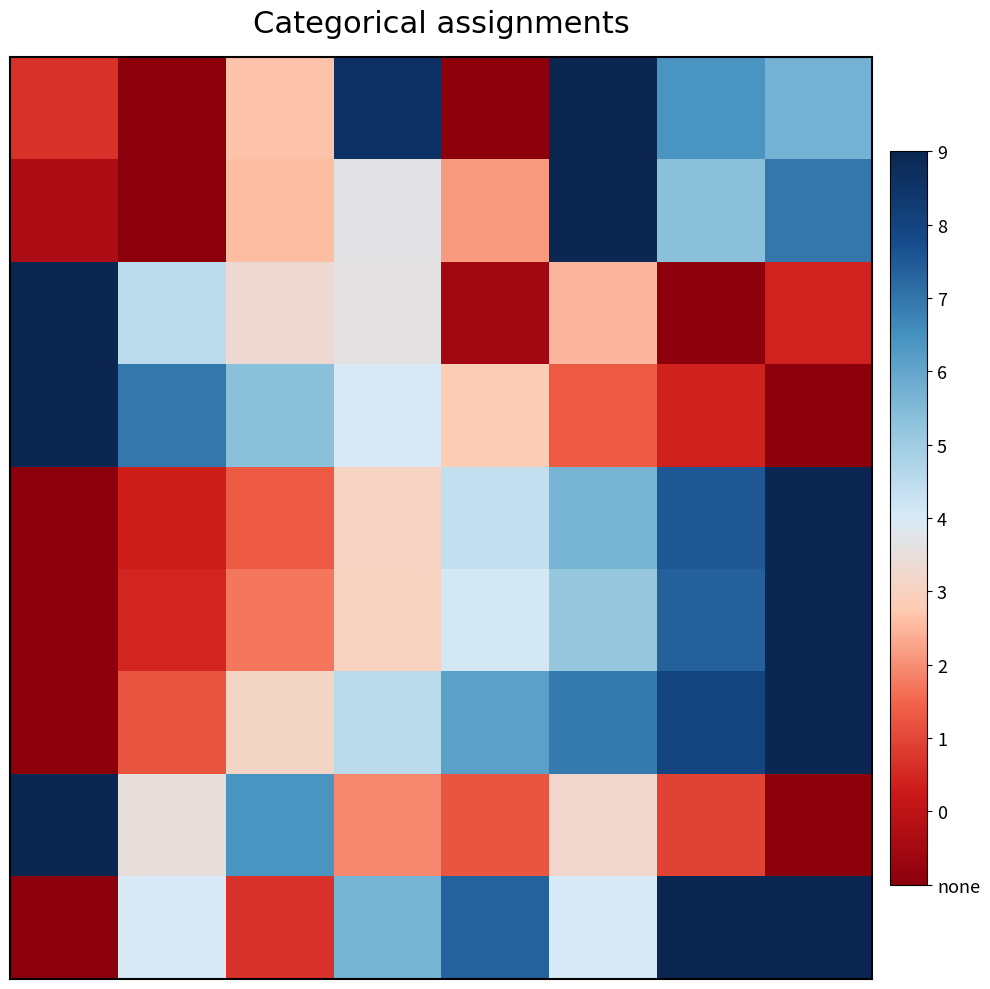

How many data points does each series have?

8